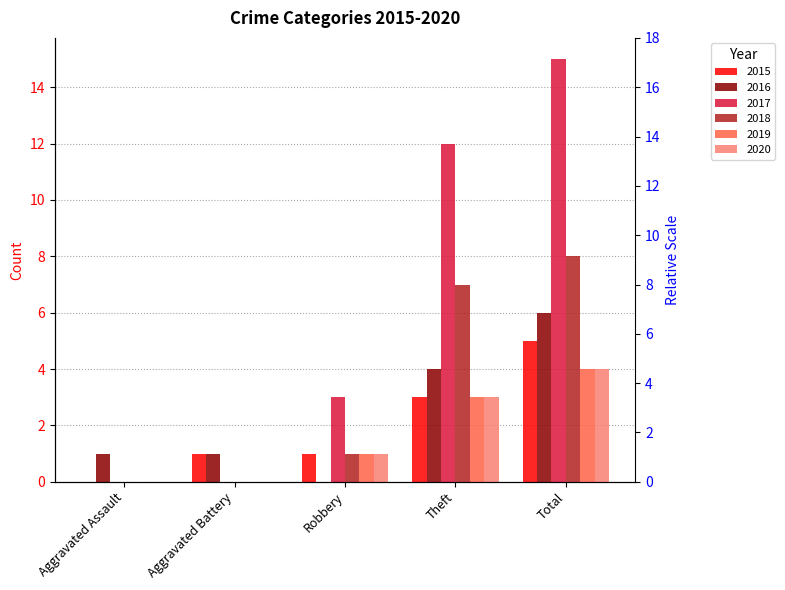

Which series changed the most between Aggravated Battery and Total?

2017